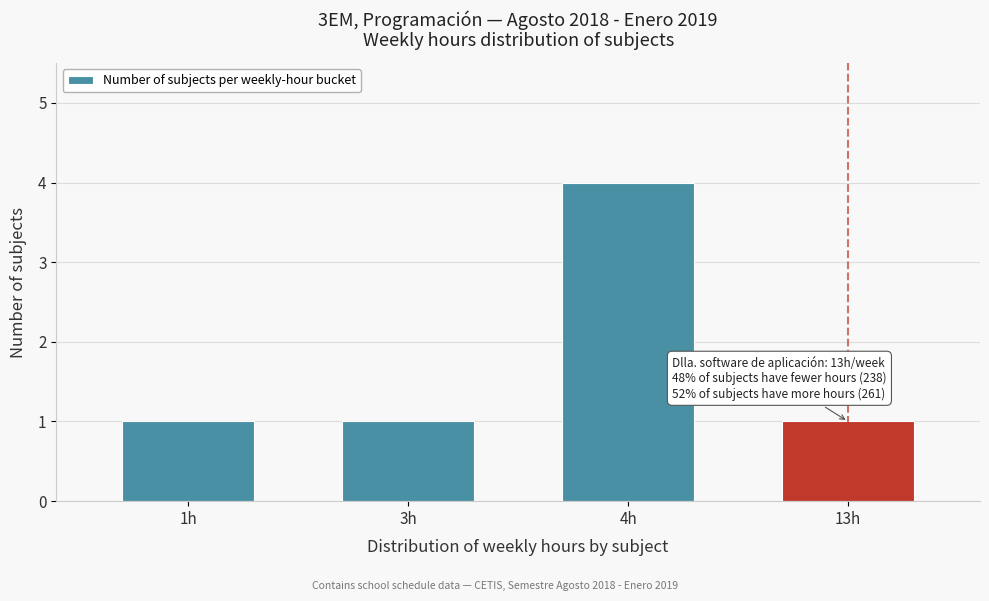

Reading left to right, extract all data points from this chart.

1h=1	3h=1	4h=4	13h=1